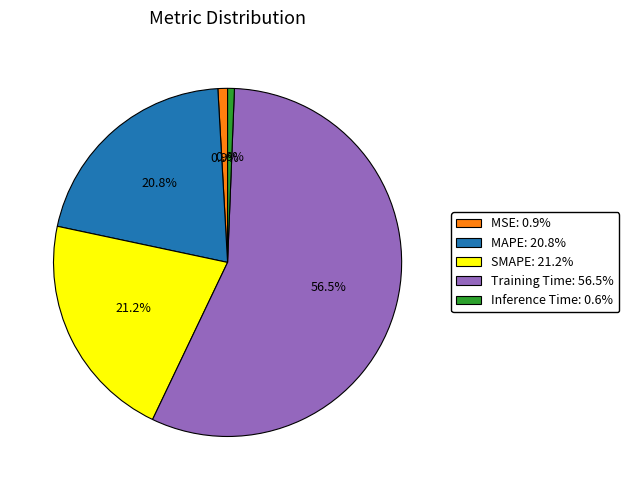

True or false: MSE accounts for 11% of the total.

False